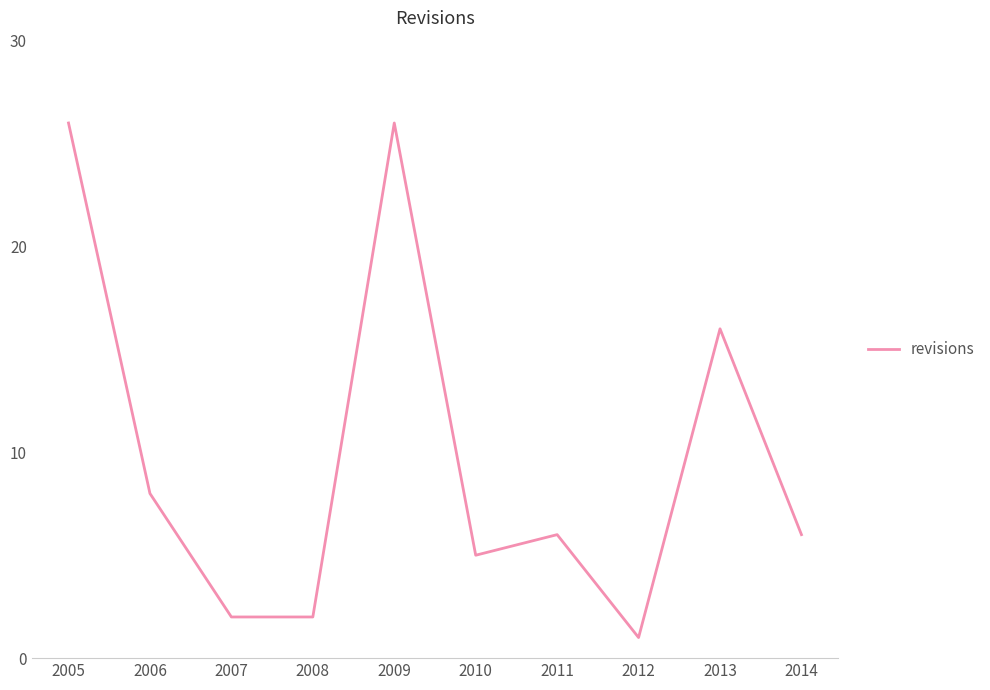

Reading left to right, extract all data points from this chart.

2005=26	2006=8	2007=2	2008=2	2009=26	2010=5	2011=6	2012=1	2013=16	2014=6